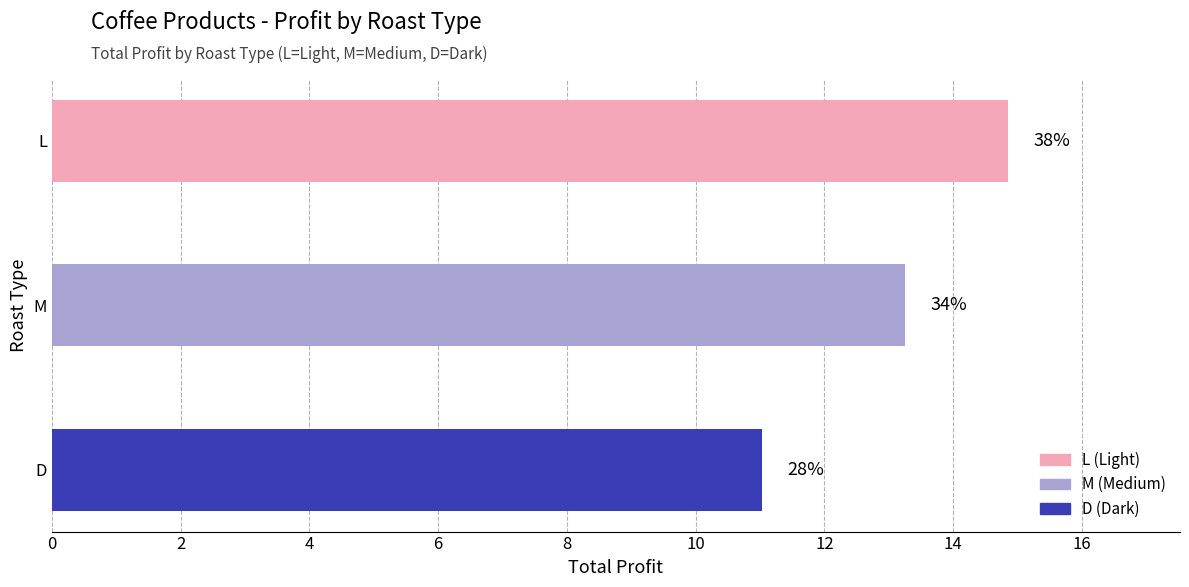

Are the bars horizontal?

Yes